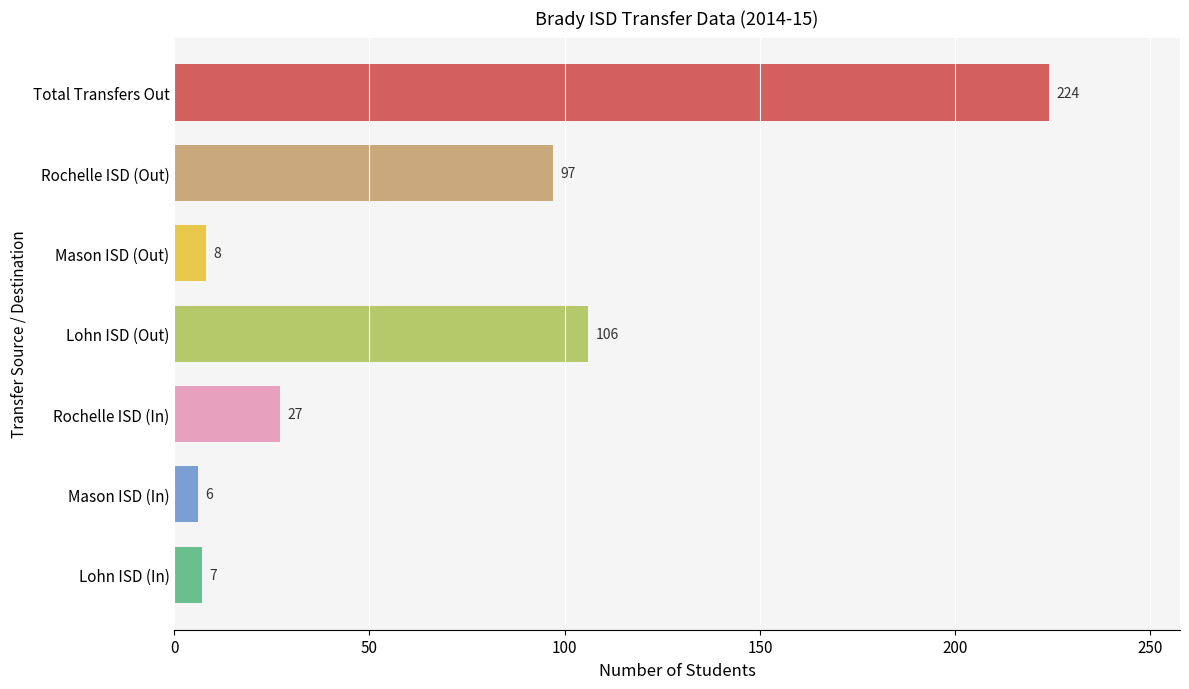

Which category has the highest value across all series?

Total Transfers Out